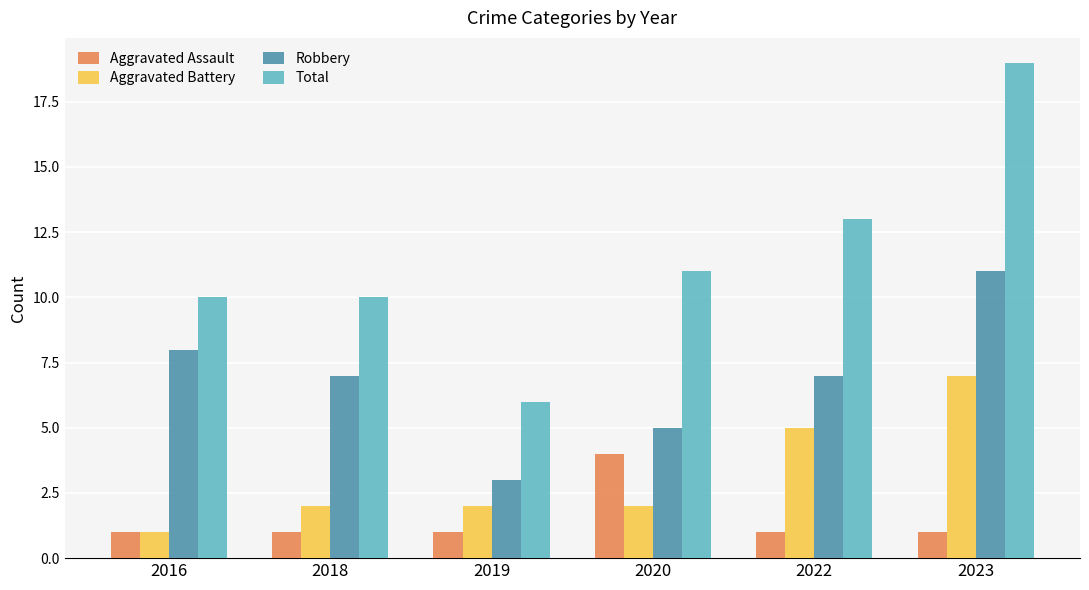

Reading right to left, what are all the values shown in this chart?

Aggravated Assault: 2023=1	2022=1	2020=4	2019=1	2018=1	2016=1
Aggravated Battery: 2023=7	2022=5	2020=2	2019=2	2018=2	2016=1
Robbery: 2023=11	2022=7	2020=5	2019=3	2018=7	2016=8
Total: 2023=19	2022=13	2020=11	2019=6	2018=10	2016=10